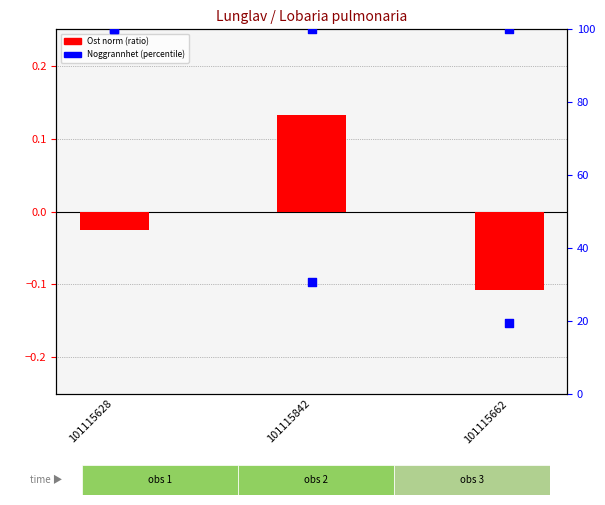

Which series has the largest total across all categories?

Noggrannhet (percentile)